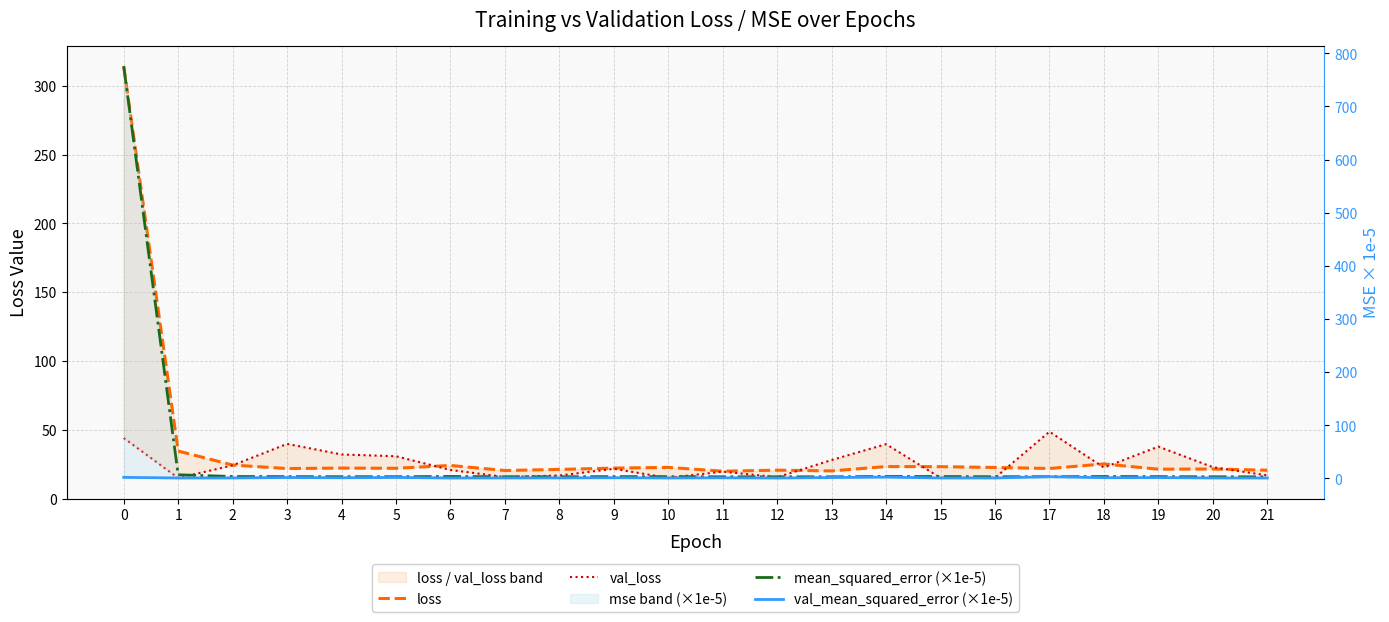

True or false: val_mean_squared_error (×1e-5) and loss intersect in this chart.

False